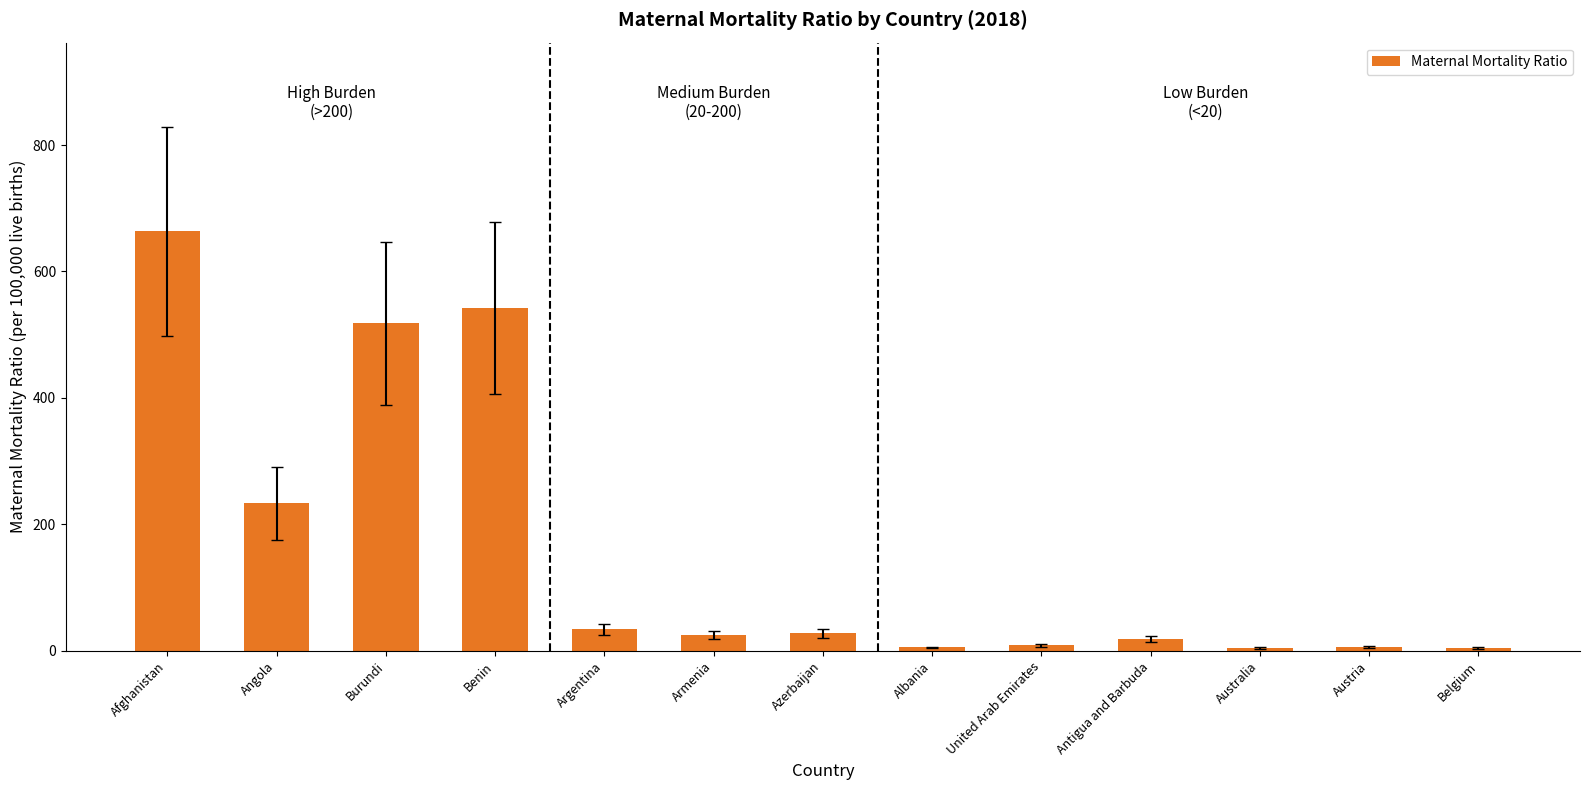

What is the label of the 8th bar from the right?

Armenia